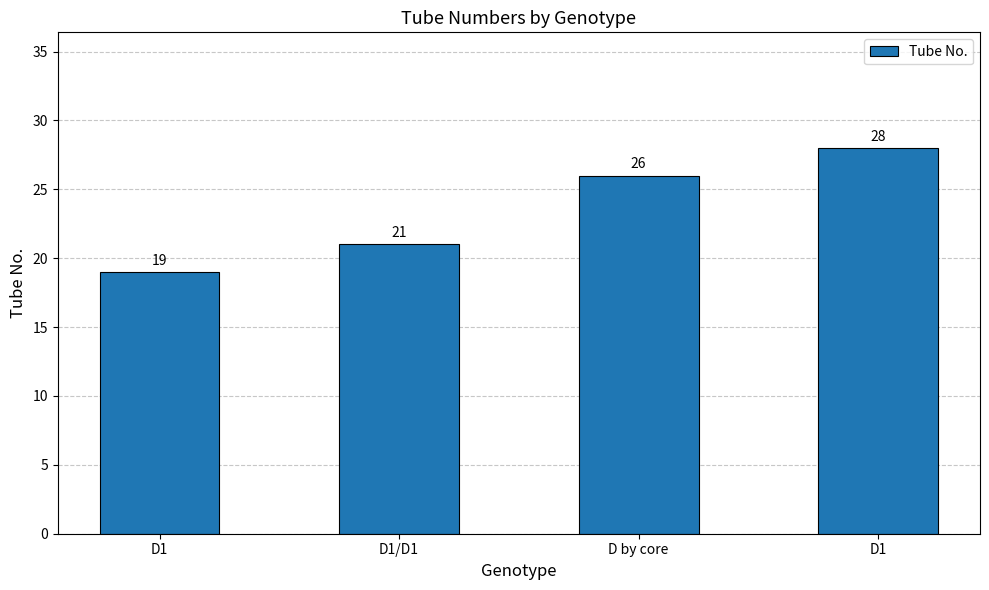

The value at D1 is 10. True or false?

False